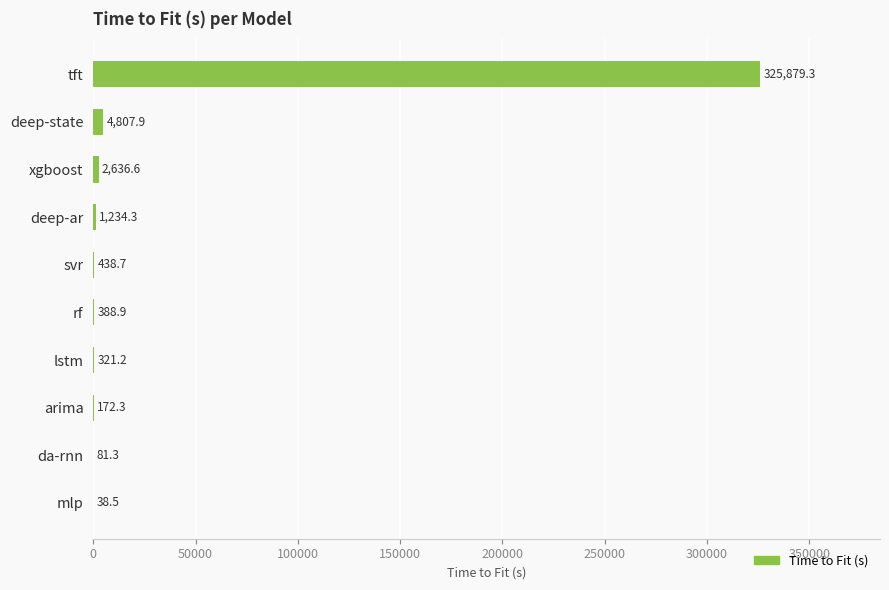

Where is the data nearest to the value 162958?

deep-state